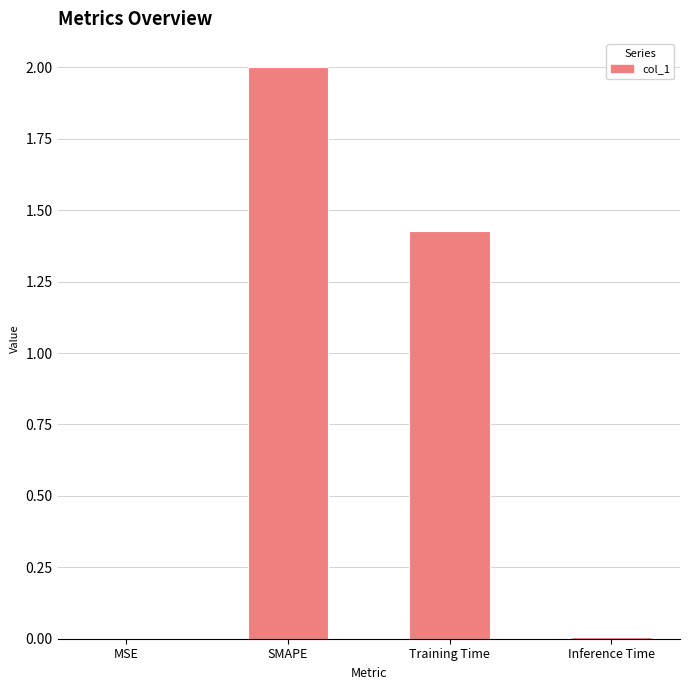

Which category has the highest value across all series?

SMAPE